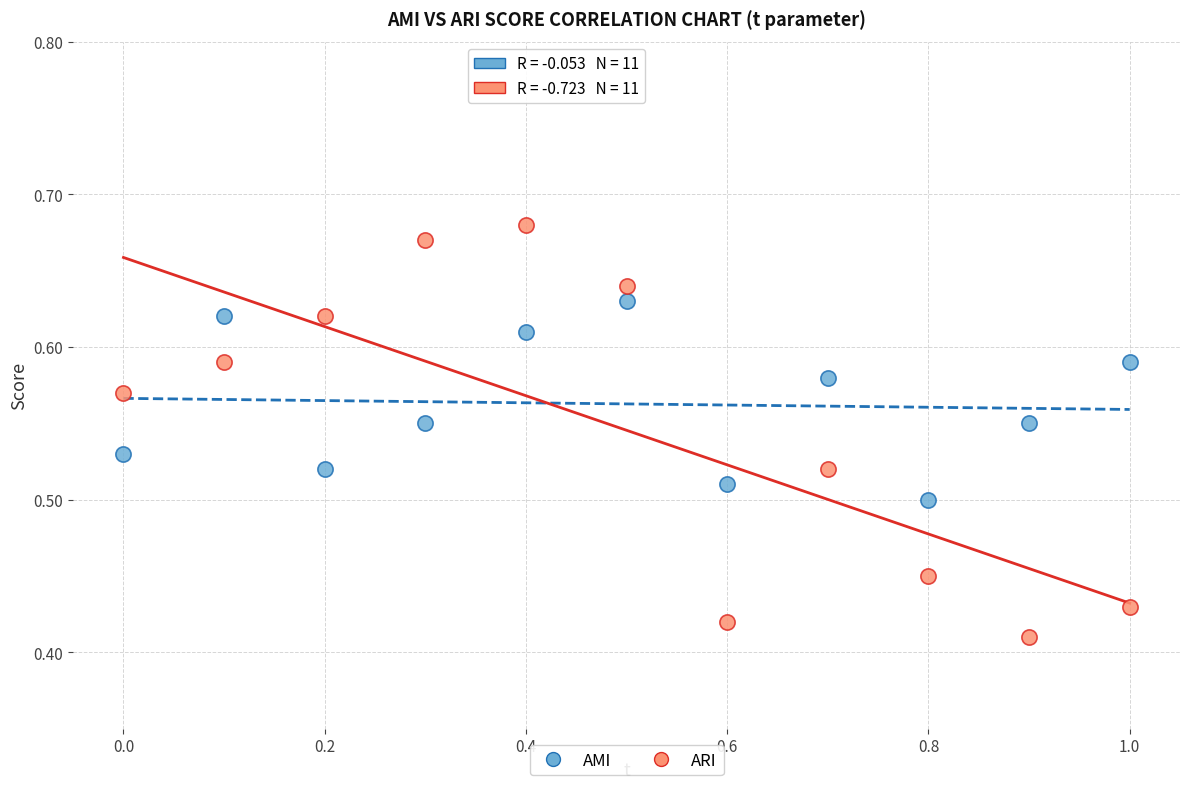

What are all the series names shown in the legend?

AMI, ARI